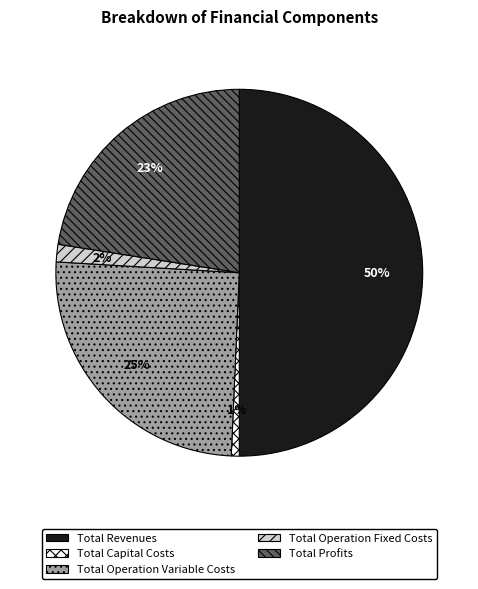

Is it true that Total Profits is 23% of the pie?

True